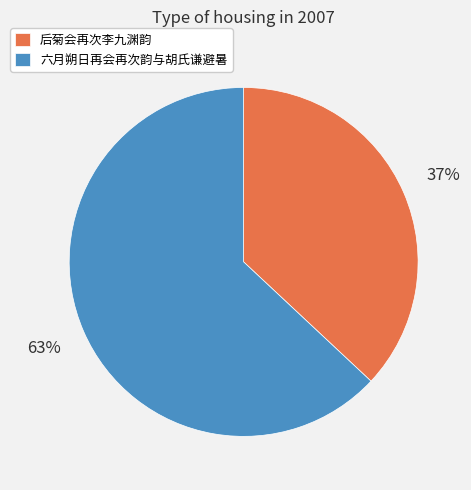

Is the sum of 六月朔日再会再次韵与胡氏谦避暑 and 后菊会再次李九渊韵 greater than half?

Yes